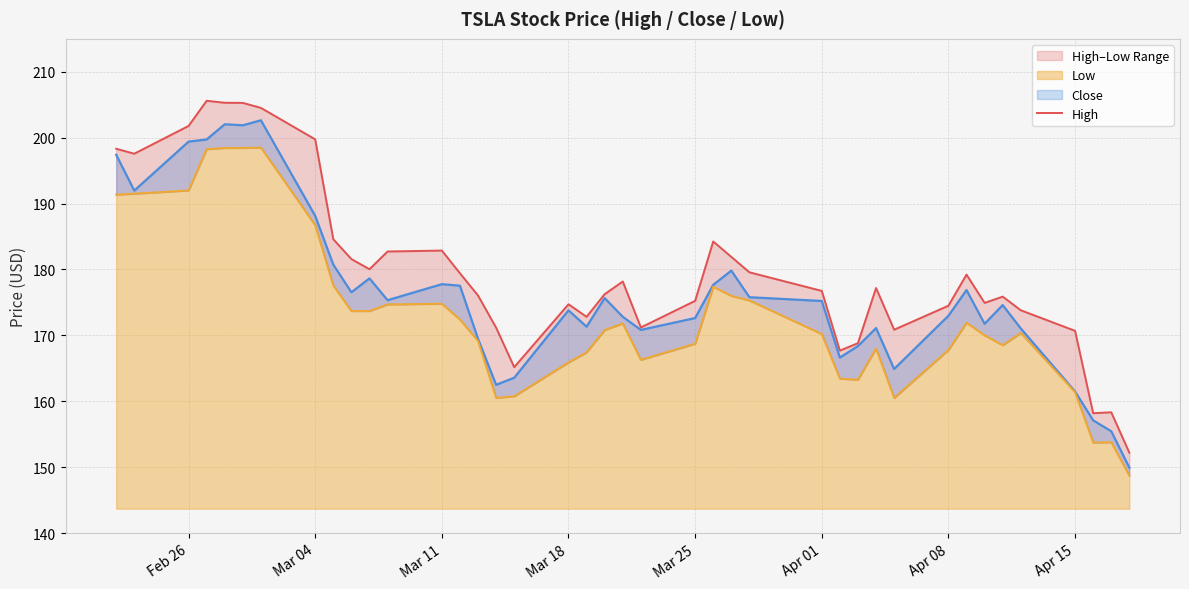

True or false: Low and Close intersect in this chart.

False